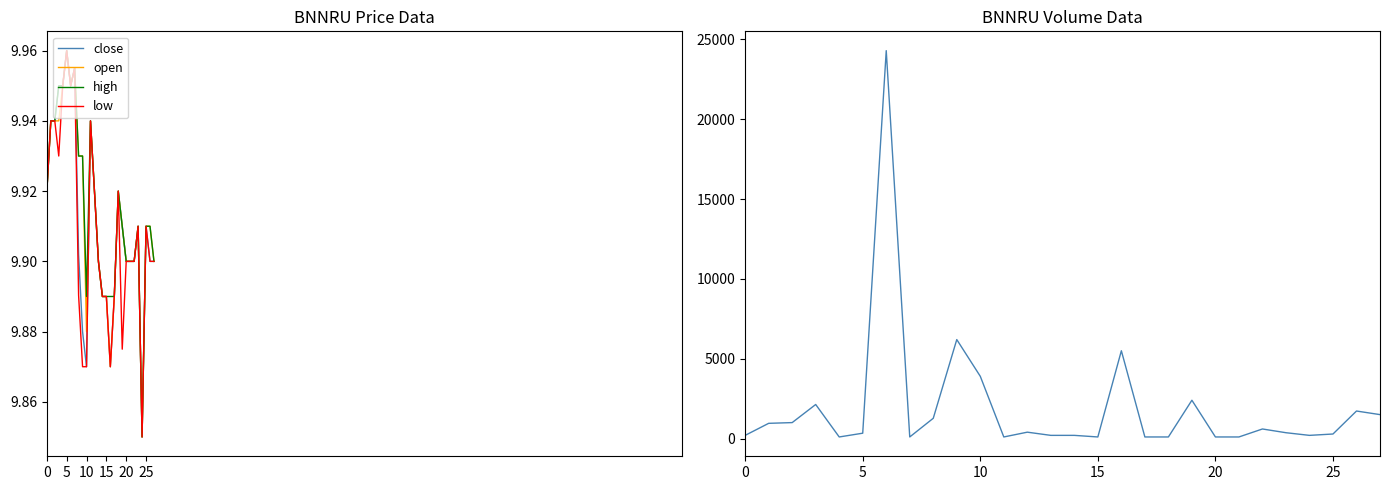

Is it true that high equals 5.3 at 18?

False